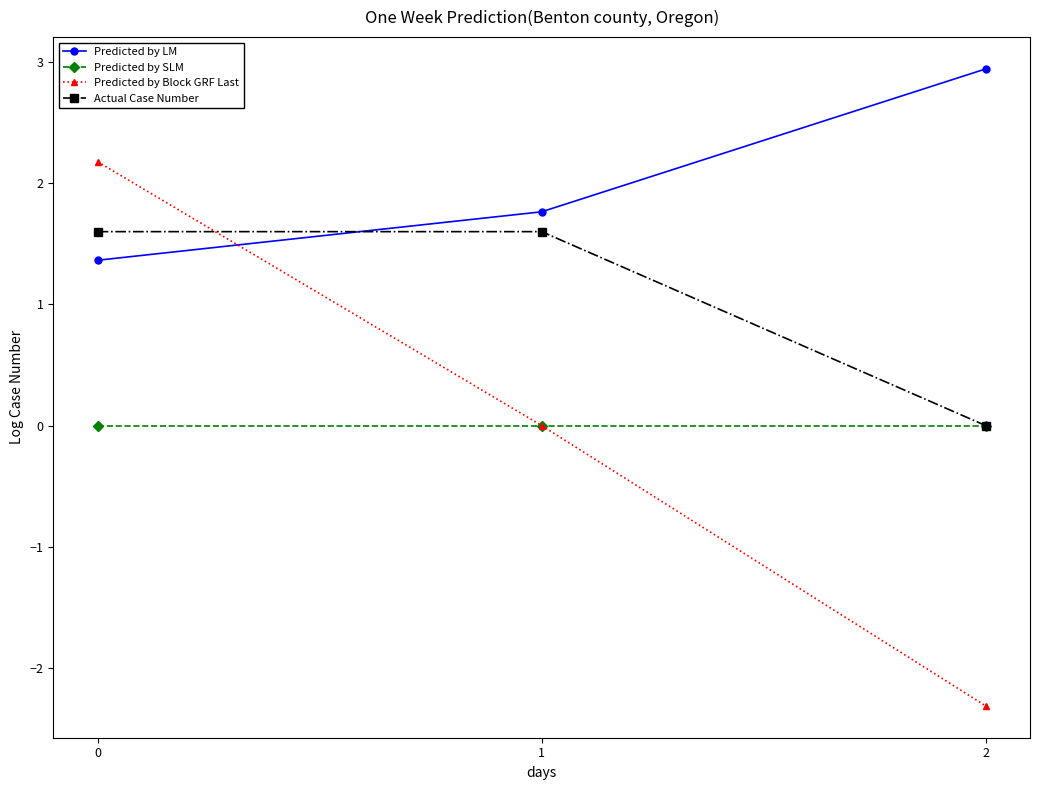

What are all the series names shown in the legend?

Predicted by LM, Predicted by SLM, Predicted by Block GRF Last, Actual Case Number